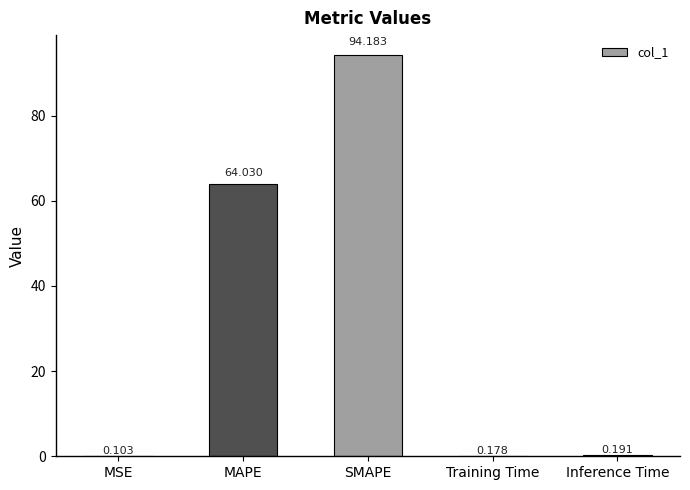

Which has a higher value, MSE or Inference Time?

Inference Time